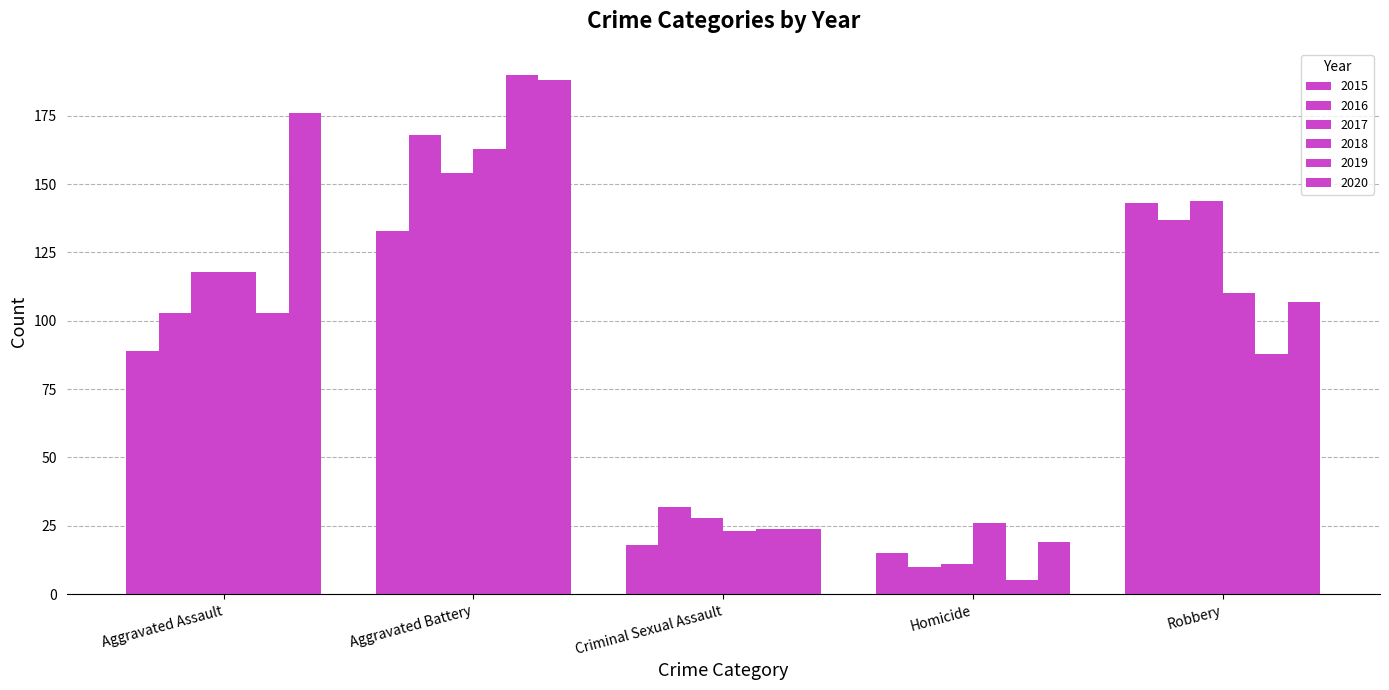

What is the difference between the maximum and minimum values in the 2018 series?

140